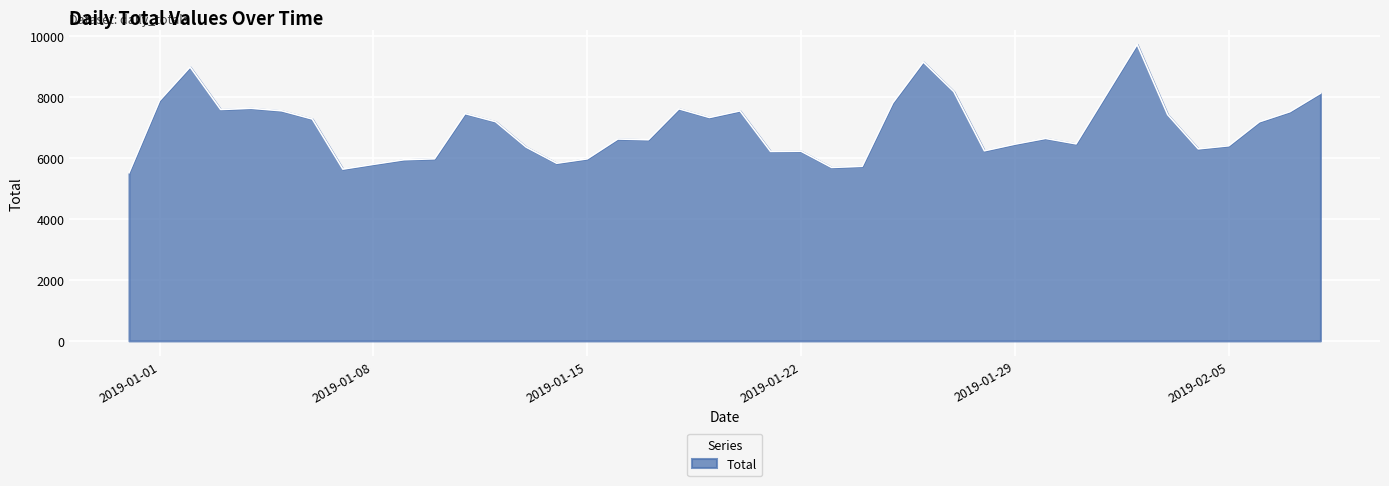

What is the greatest value displayed?

9723